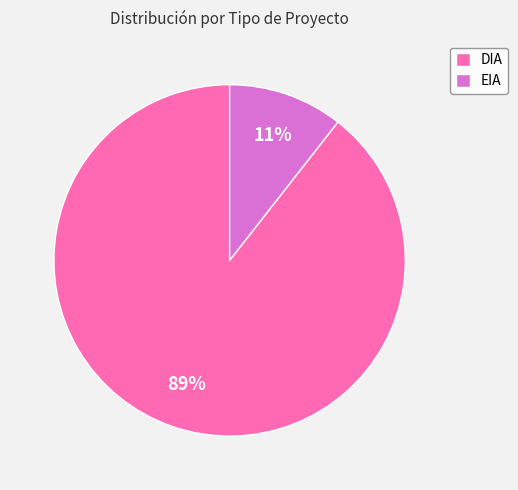

What percentage is the DIA slice, to the nearest percent?

89%